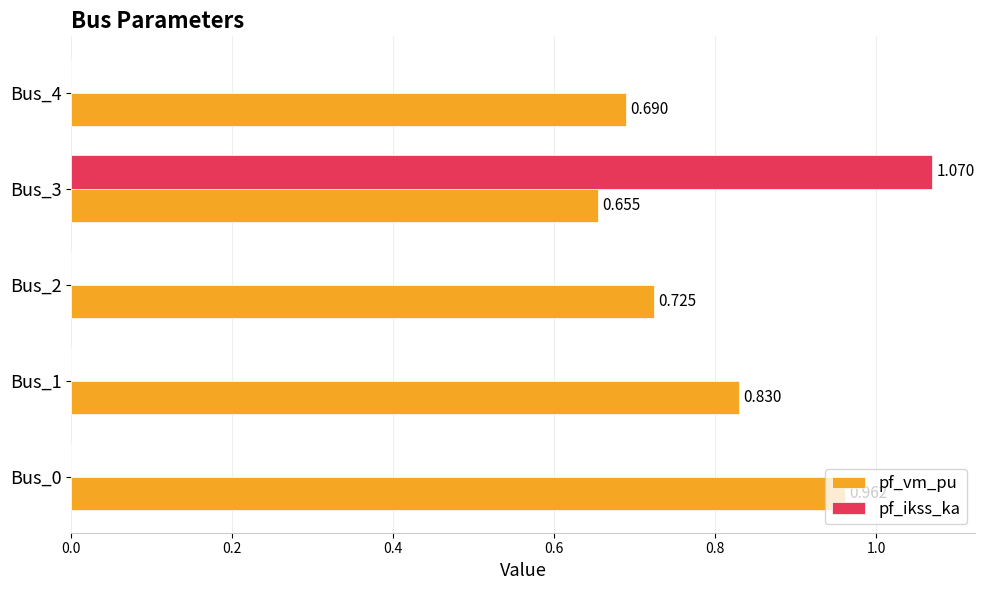

Which series has the largest total across all categories?

pf_vm_pu